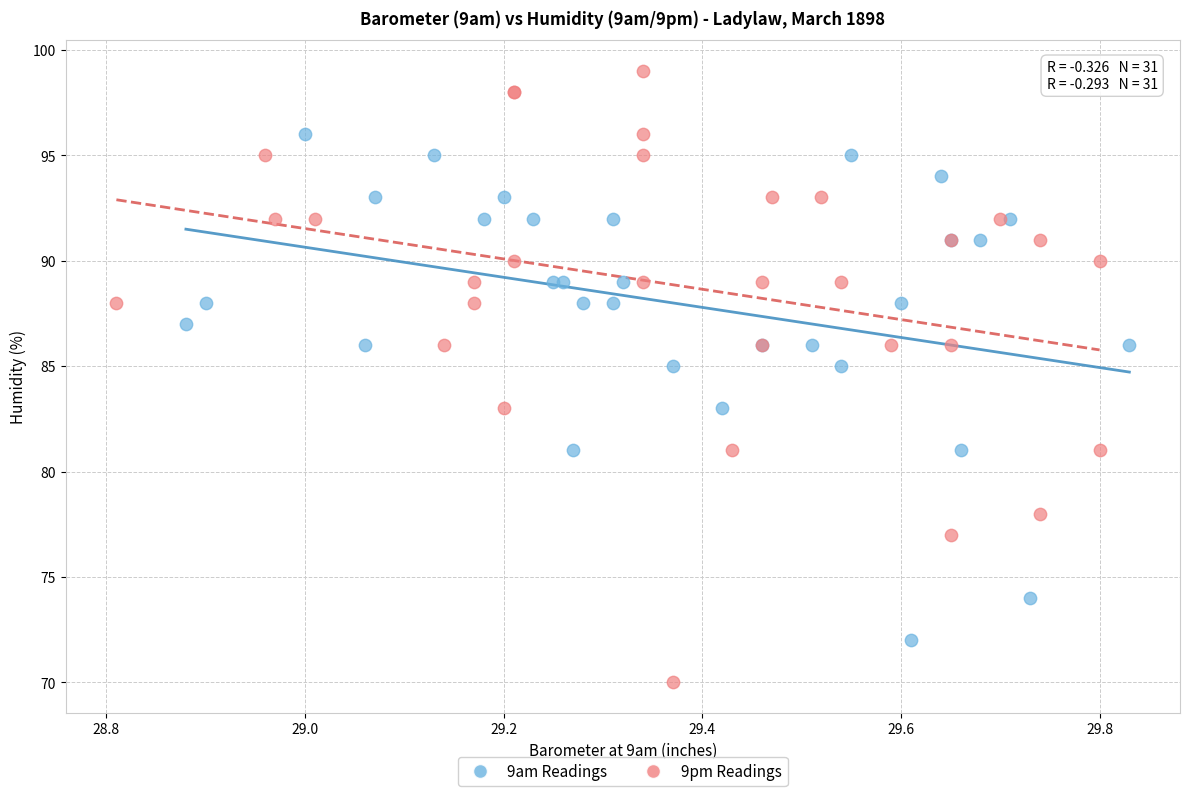

Which series reaches the minimum Y coordinate?

9pm Readings